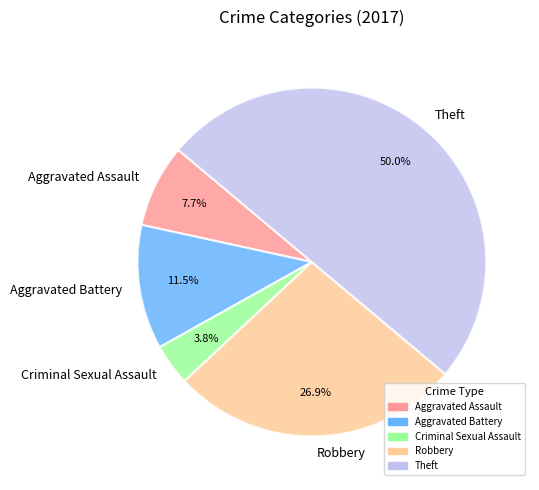

Between Criminal Sexual Assault and Theft, which is larger?

Theft